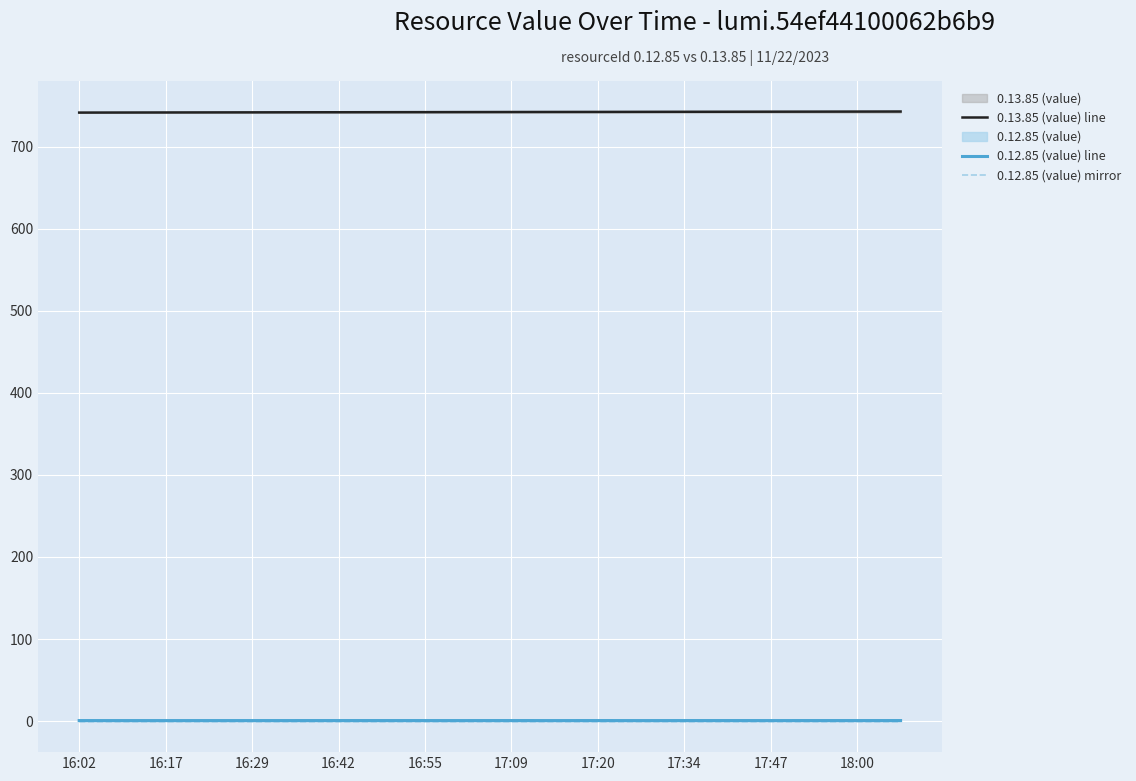

How many data points in 0.13.85 (value) line are less than 742?

8